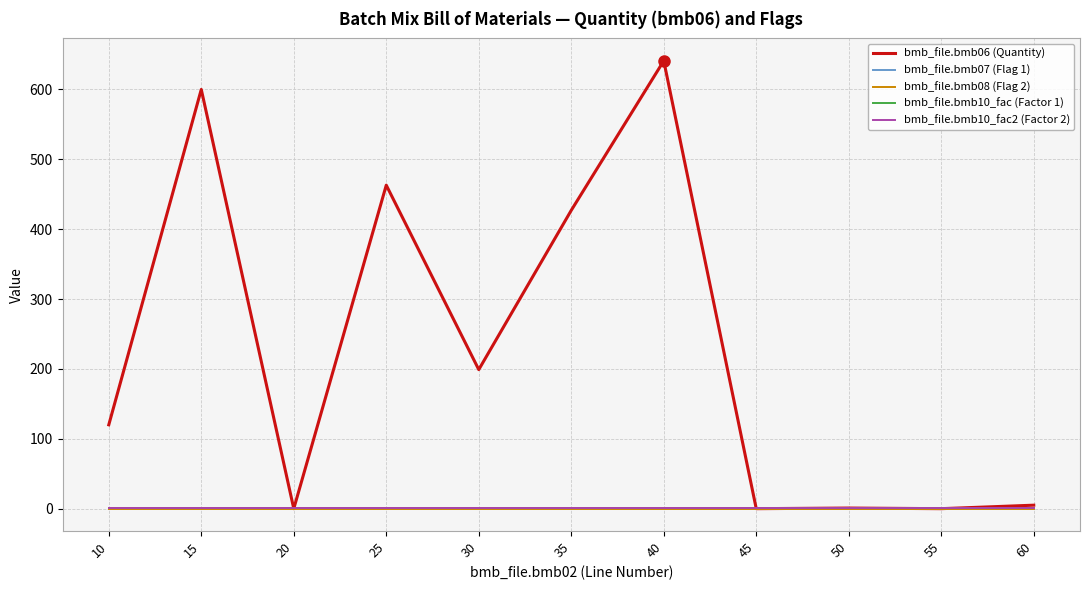

Which series has the largest total across all categories?

bmb_file.bmb06 (Quantity)